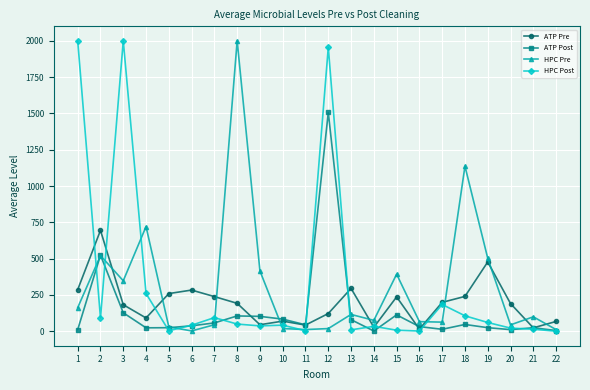

The ATP Post series shows 31.7 at 16. True or false?

True